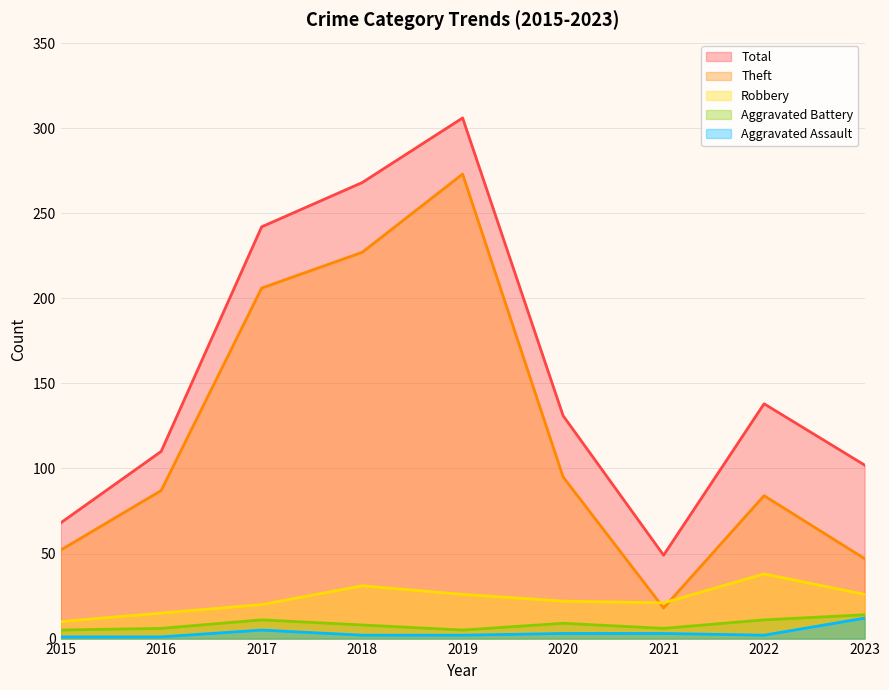

True or false: Aggravated Battery and Total cross at least once.

False